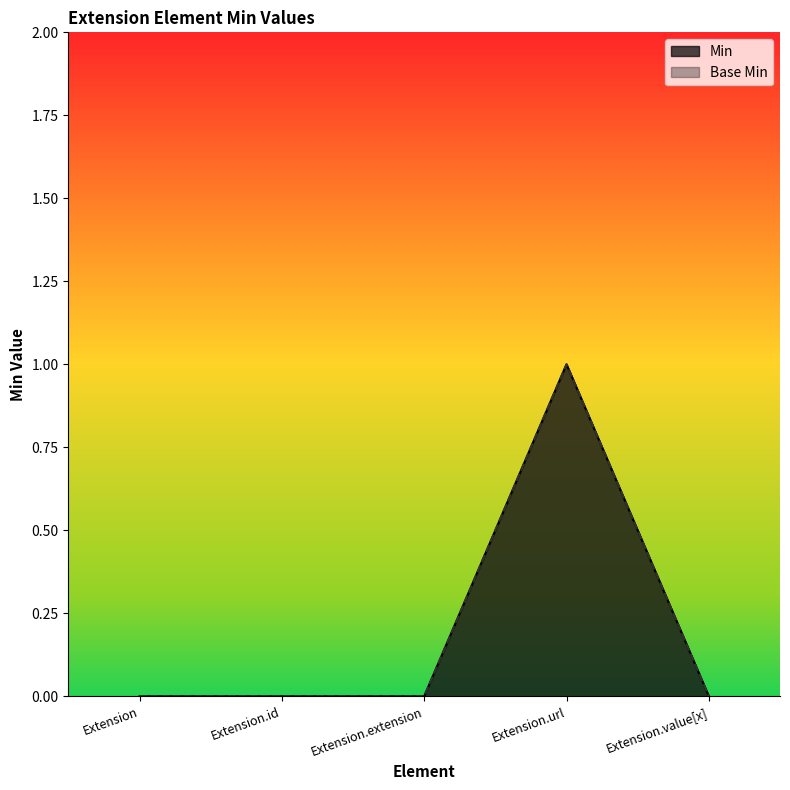

How many distinct data groups are displayed?

2